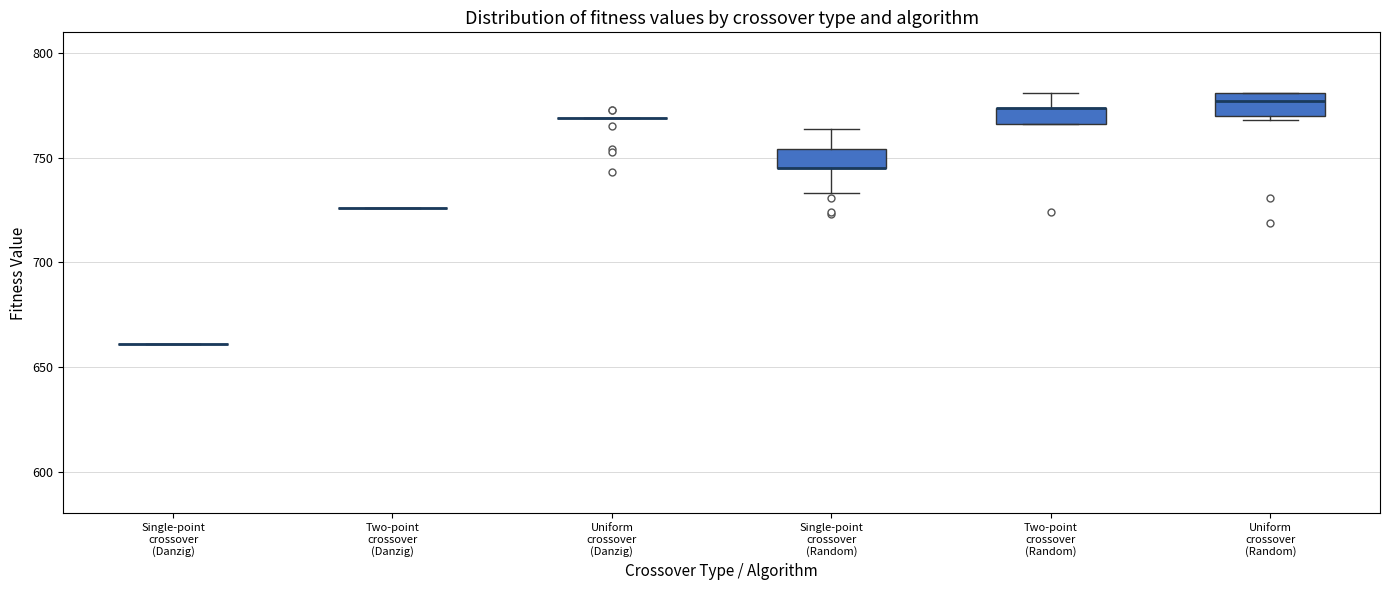

Reading left to right, read every box against the y-axis: the position of its median line, the range the box covers, and the ends of its whiskers. The values are not printed on the chart, so give them approximately, as read against the axis.

Single-point crossover (Danzig): box collapsed to a line at 660, whiskers 660 to 660
Two-point crossover (Danzig): box collapsed to a line at 725, whiskers 725 to 725
Uniform crossover (Danzig): box collapsed to a line at 770, whiskers 770 to 770
Single-point crossover (Random): median 745 (drawn on the box's lower edge), box 745 to 755, whiskers 735 to 765
Two-point crossover (Random): median 775 (drawn on the box's upper edge), box 765 to 775, whiskers 765 to 780
Uniform crossover (Random): median 775, box 770 to 780, whiskers 770 (just below the box's lower edge) to 780